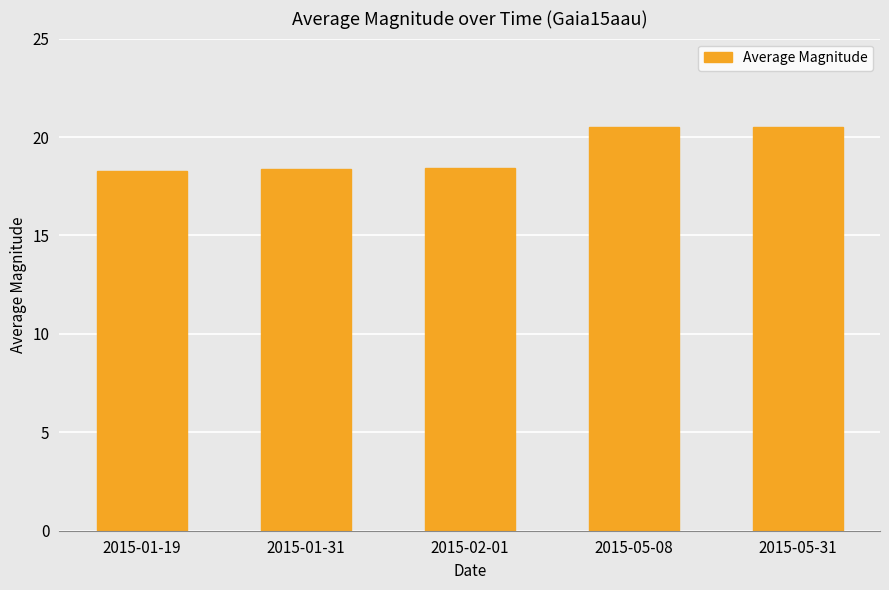

The chart shows a value of 18.4 at 2015-01-31. True or false?

True